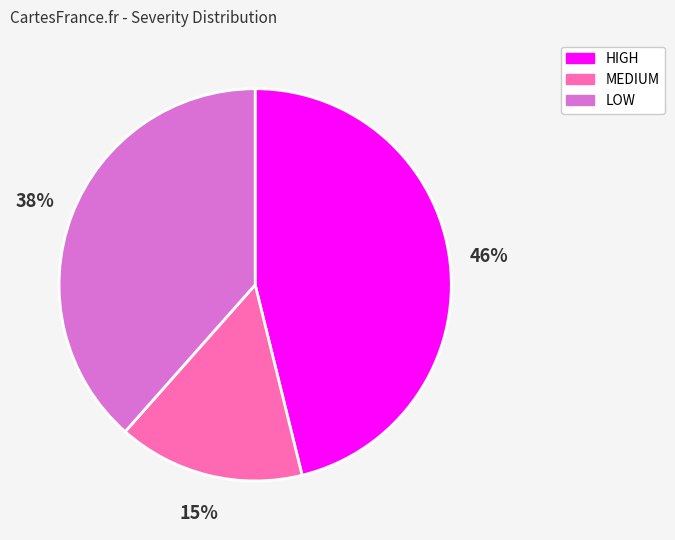

What percentage is the MEDIUM slice, to the nearest percent?

15%